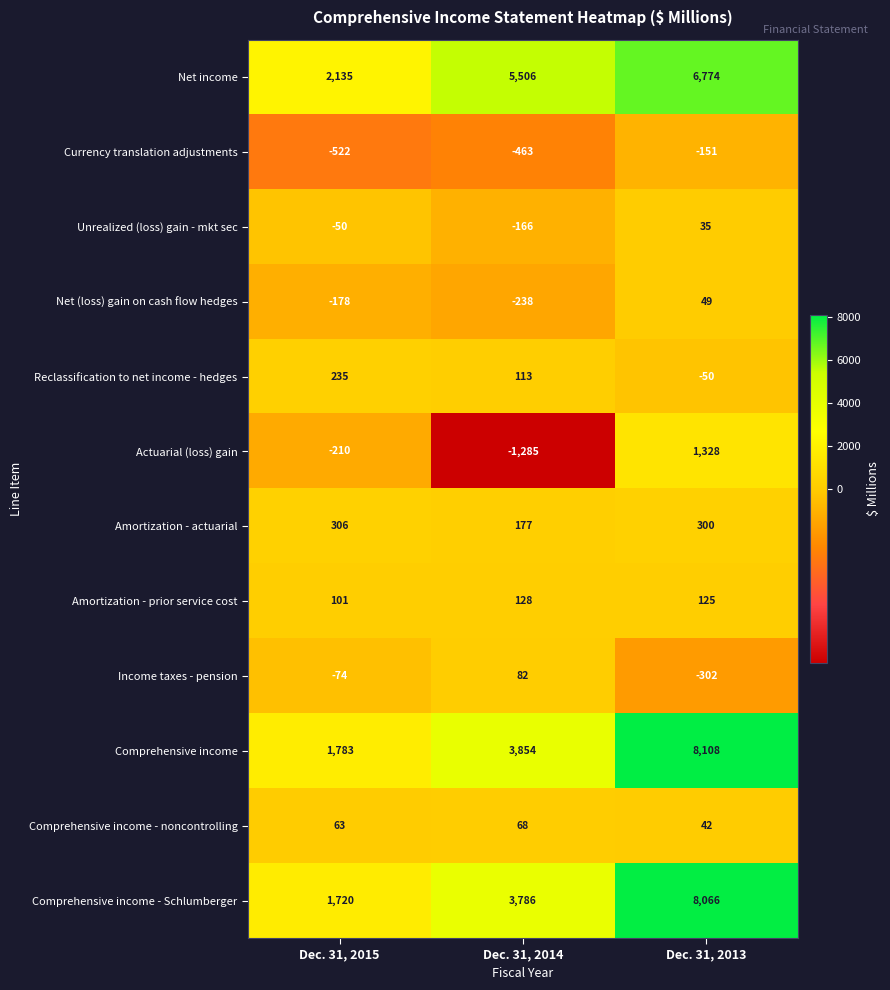

At which category is the sum across all series the highest?

Dec. 31, 2013